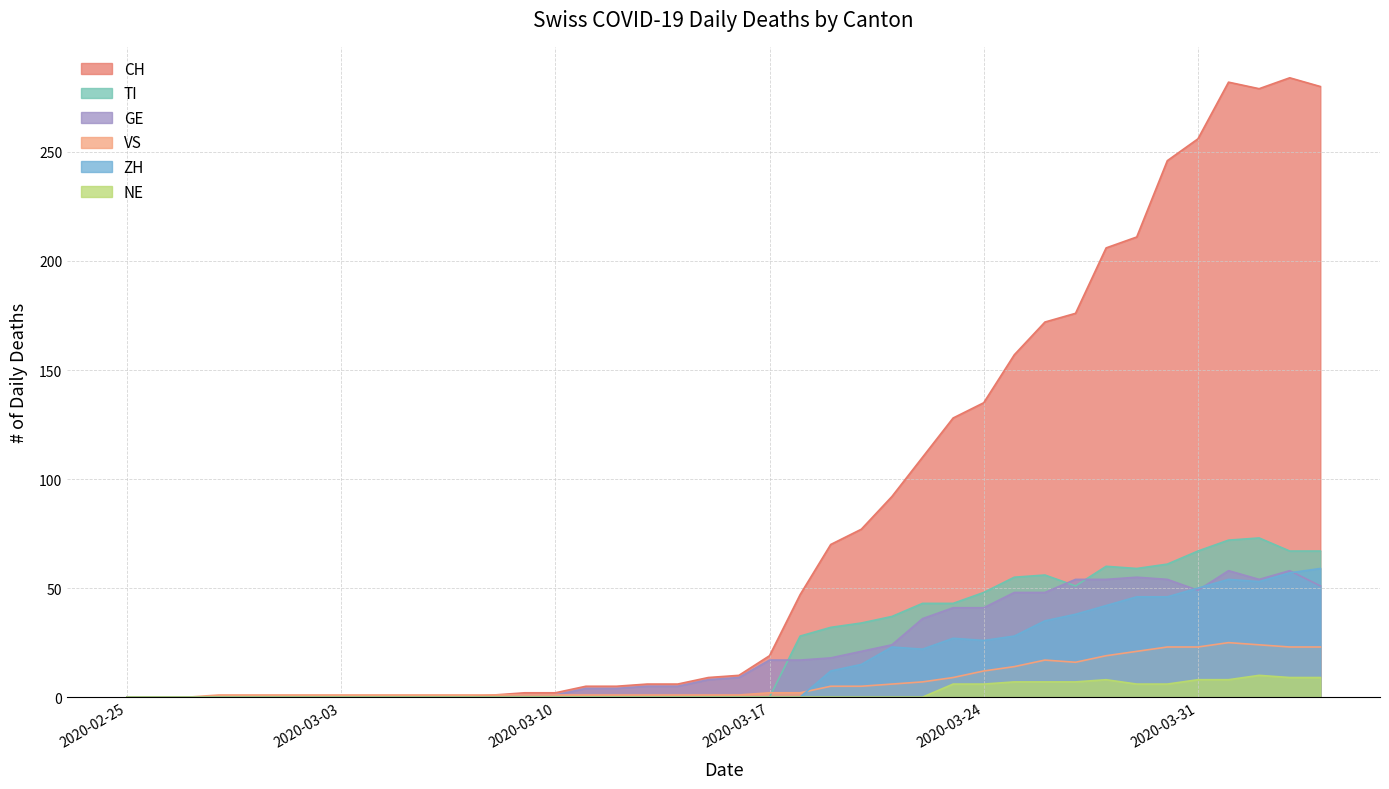

Where is the first local minimum for CH?

2020-04-02